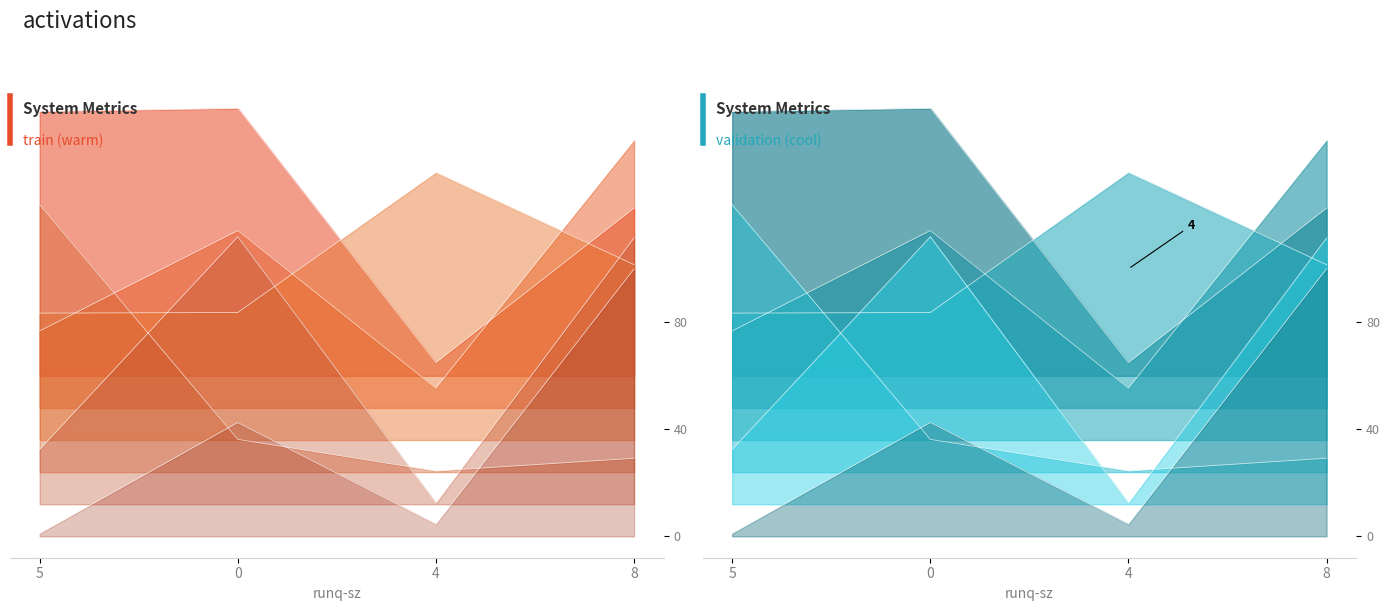

Which series changed the most between 5 and 4?

tps